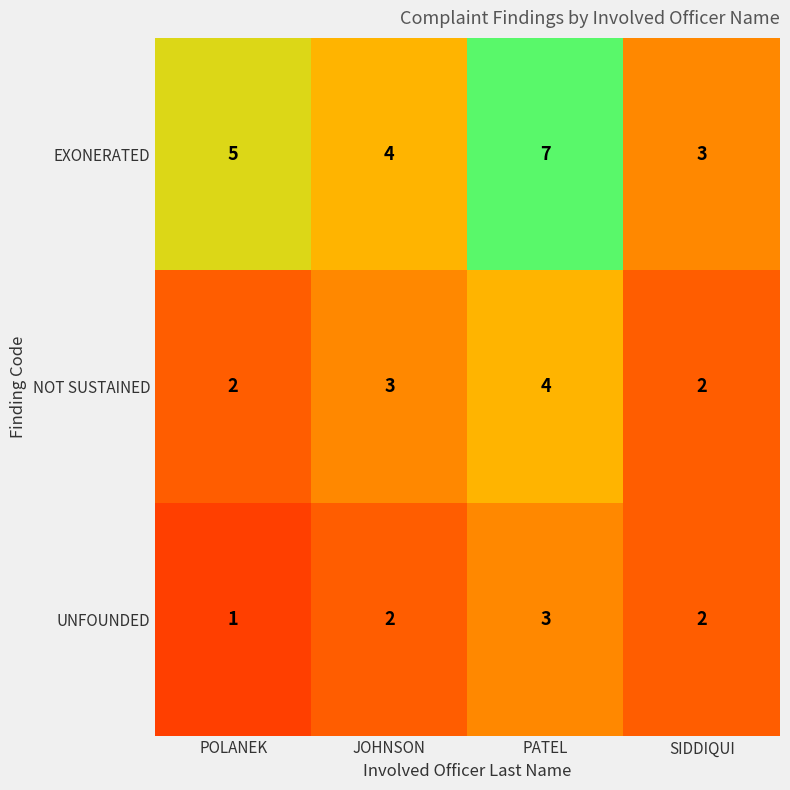

Is it true that UNFOUNDED equals 3 at JOHNSON?

False